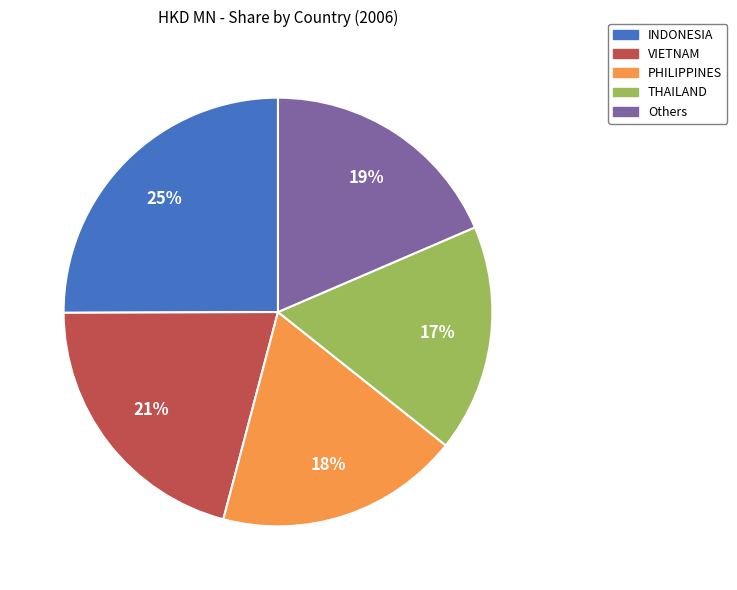

What is the ratio of the value at INDONESIA to the value at VIETNAM?

1.2